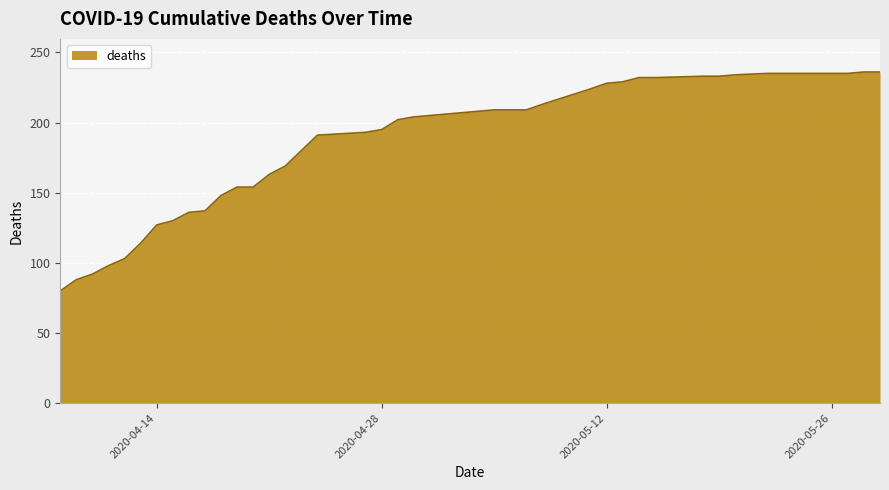

What is the average value?

184